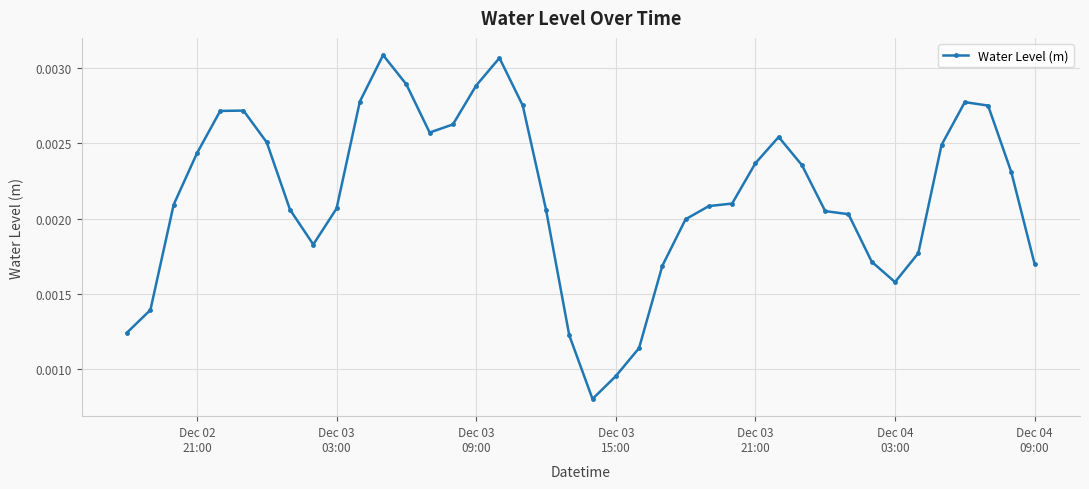

Is this an area chart (filled region under the line)?

No